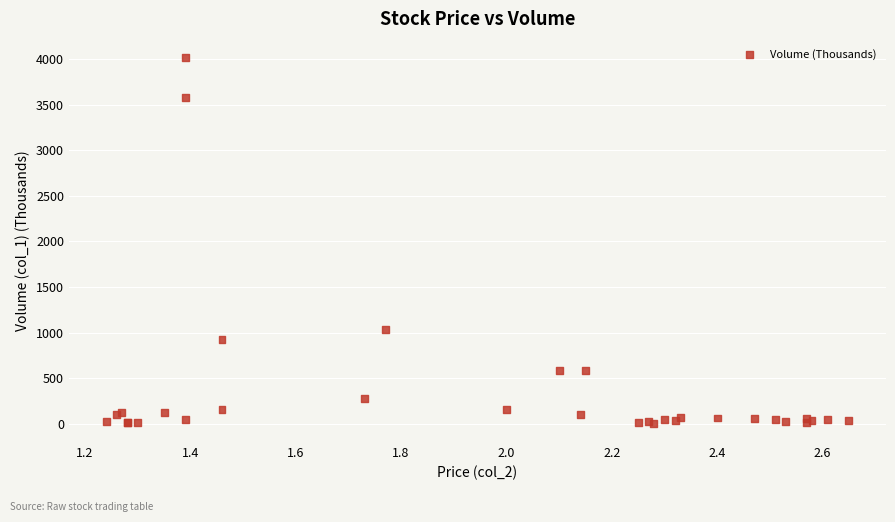

What Y value in the scatter plot is closest to 2009?

1036.8